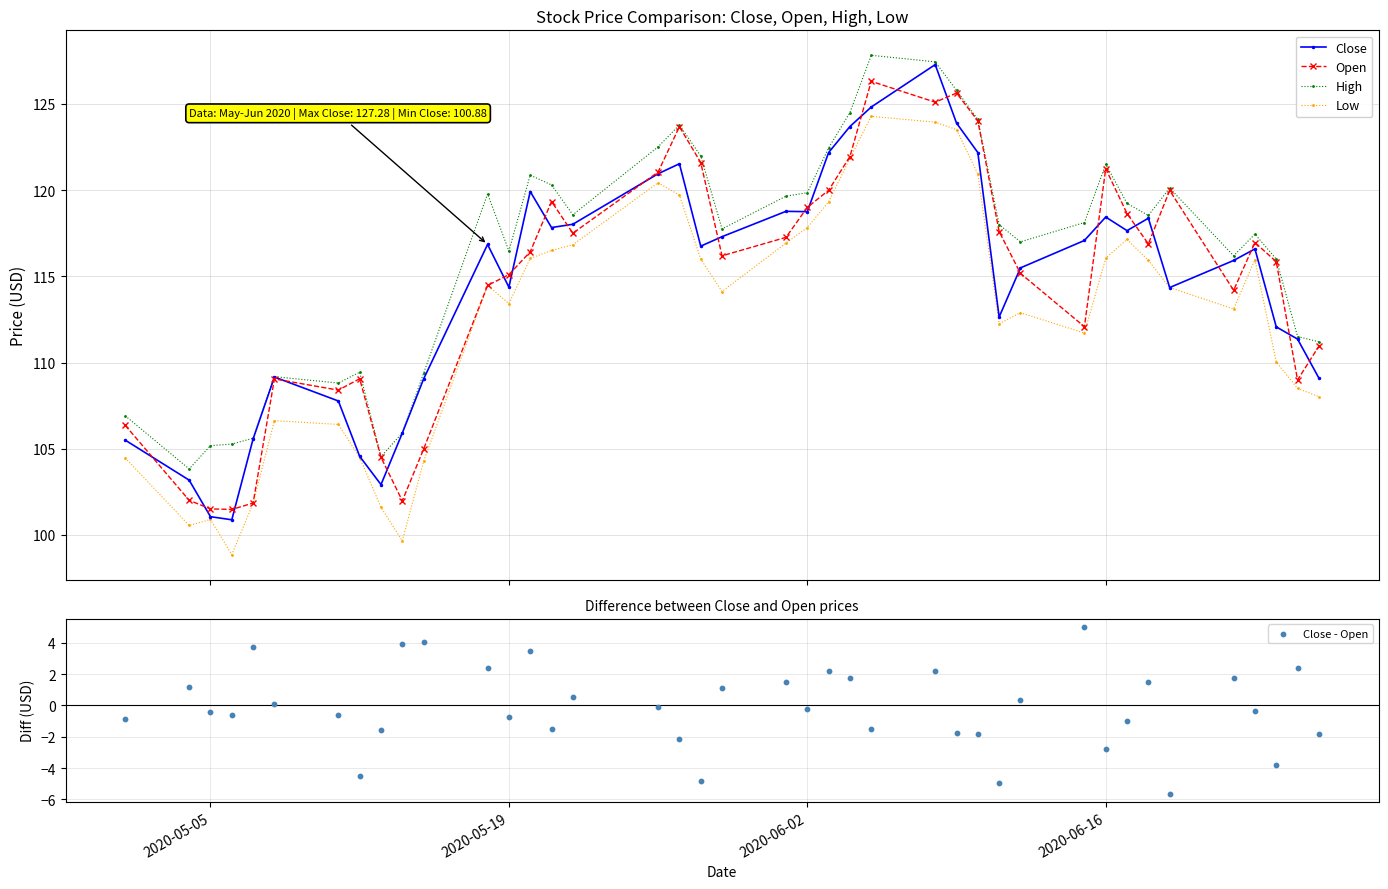

What is the lowest value of the High series?

103.8